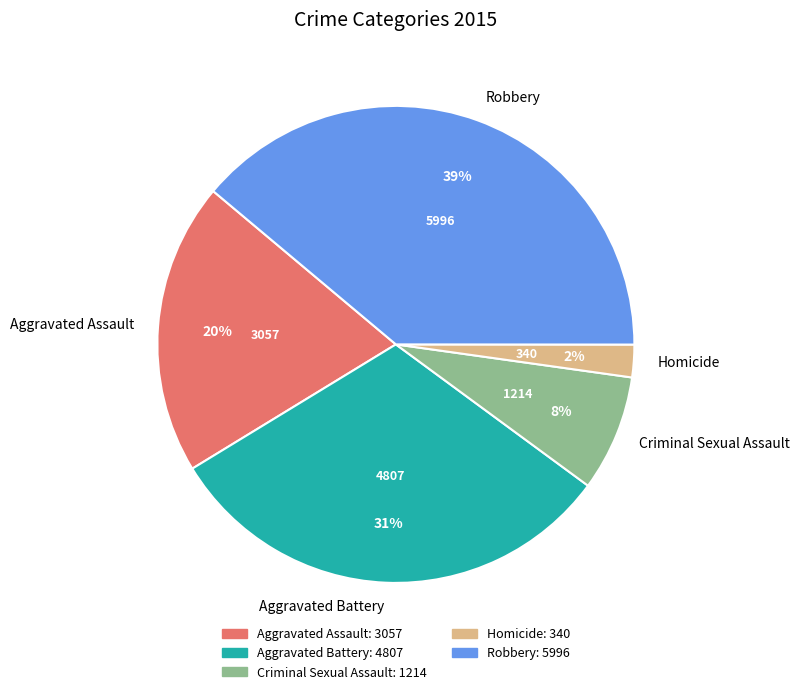

To the nearest percent, what is the average slice percentage?

20%